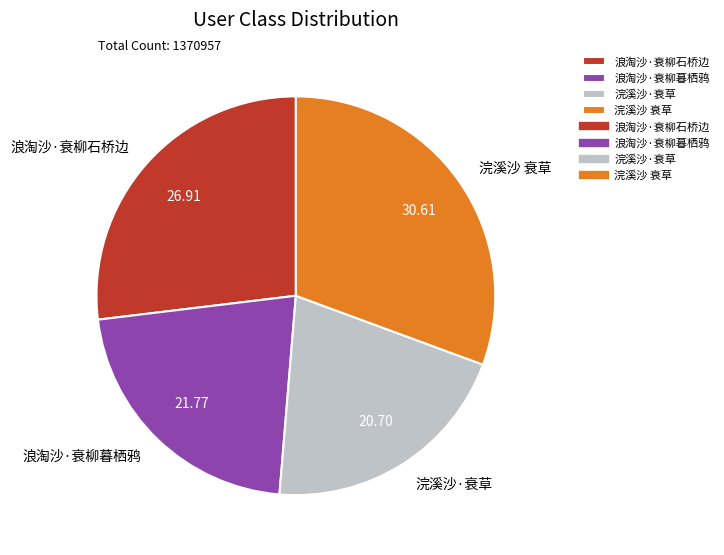

Do 浪淘沙·衰柳石桥边 and 浪淘沙·衰柳暮栖鸦 together represent more than half of the pie?

No